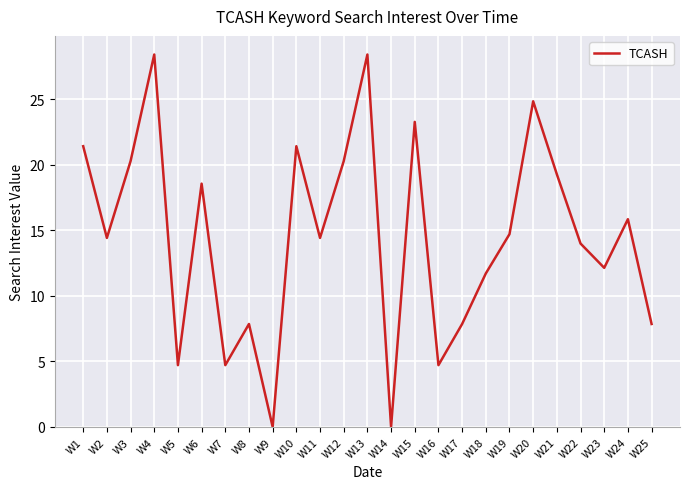

Reading right to left, list all the values displayed in this chart.

7.9	15.9	12.1	14.0	19.3	24.9	14.7	11.7	7.9	4.7	23.3	0.0	28.4	20.3	14.4	21.4	0.0	7.9	4.7	18.6	4.7	28.4	20.3	14.4	21.4